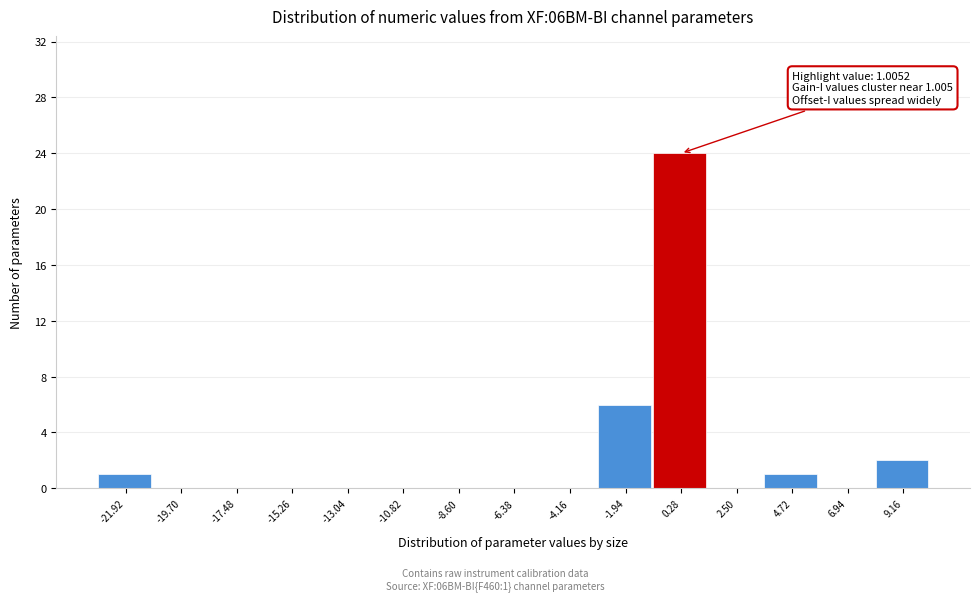

Which range on the x-axis has the tallest bar?

-1.0 to 1.5